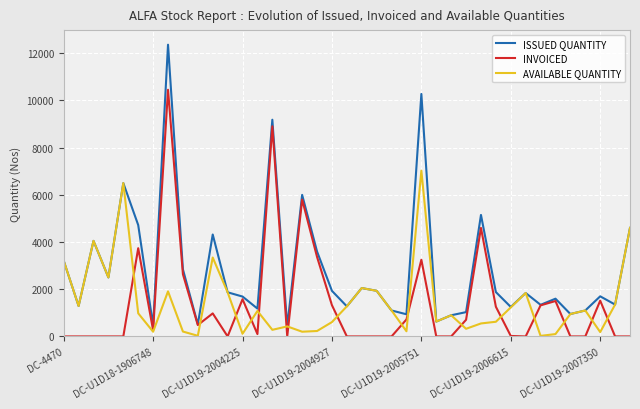

Rank the series by their maximum value, from highest to lowest.

ISSUED QUANTITY, INVOICED, AVAILABLE QUANTITY